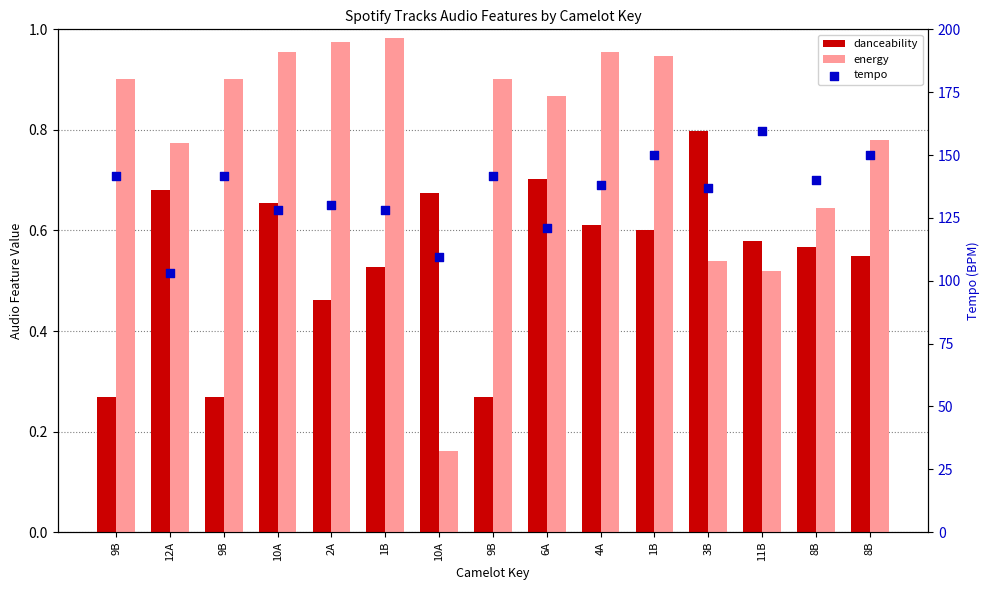

Which series has the largest total across all categories?

tempo